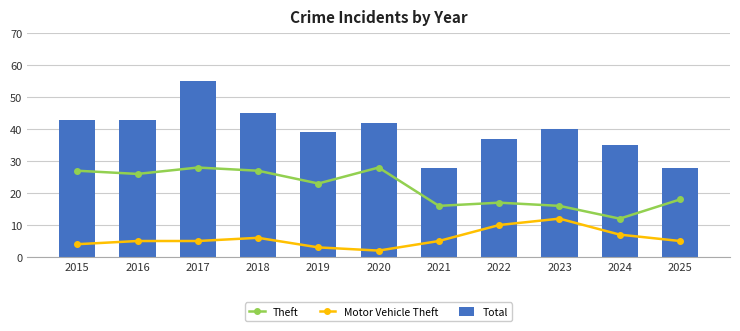

What is the value of the Theft bar at the 4th from the left?

27